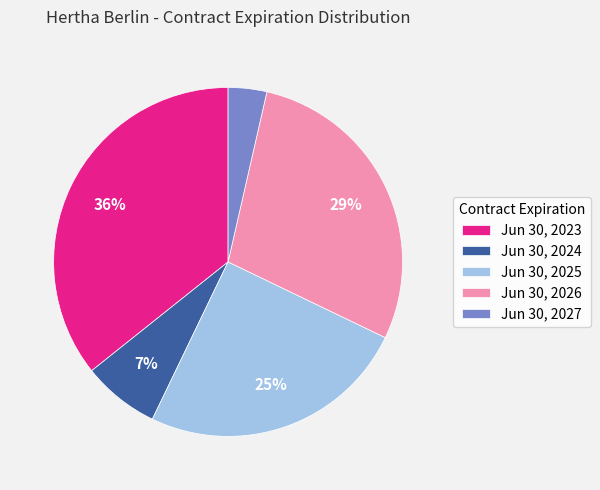

Which slice is the smallest?

Jun 30, 2027